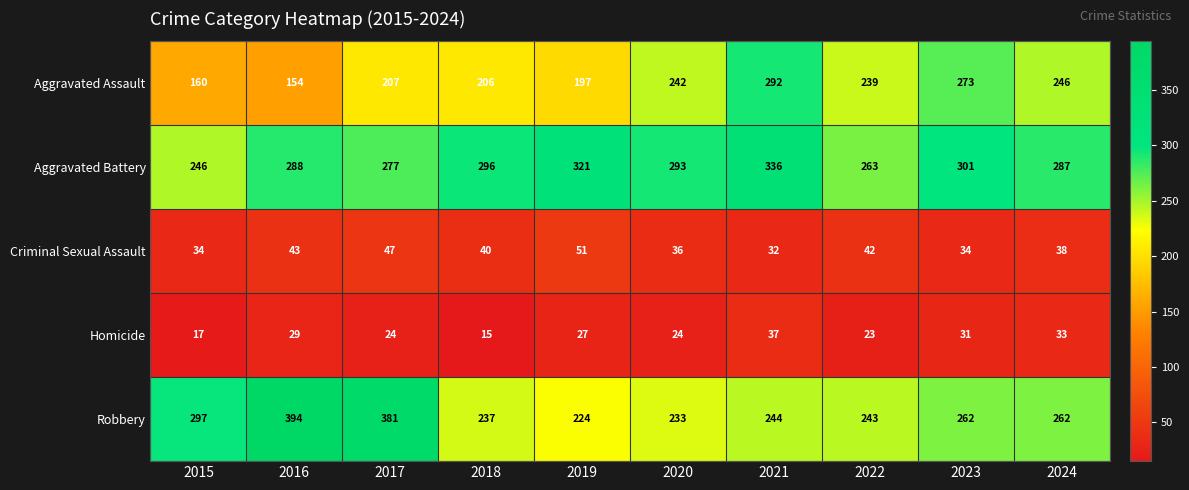

At how many categories does at least one series exceed 78?

10